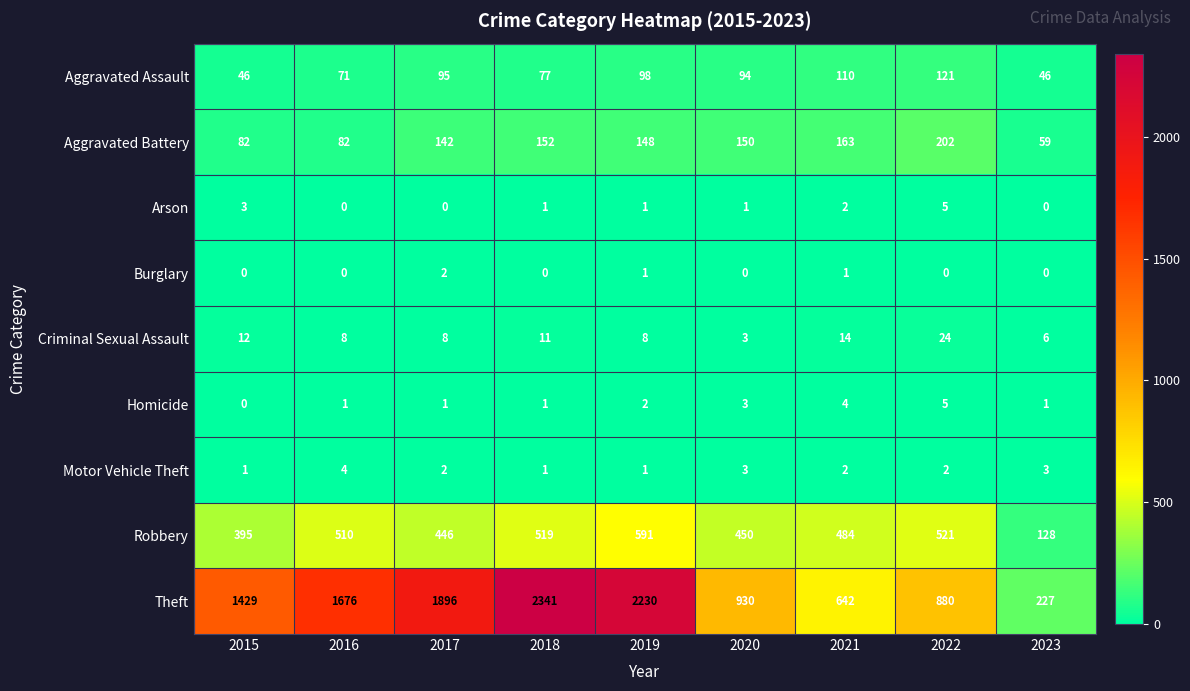

Which series changed the most between 2019 and 2020?

Theft